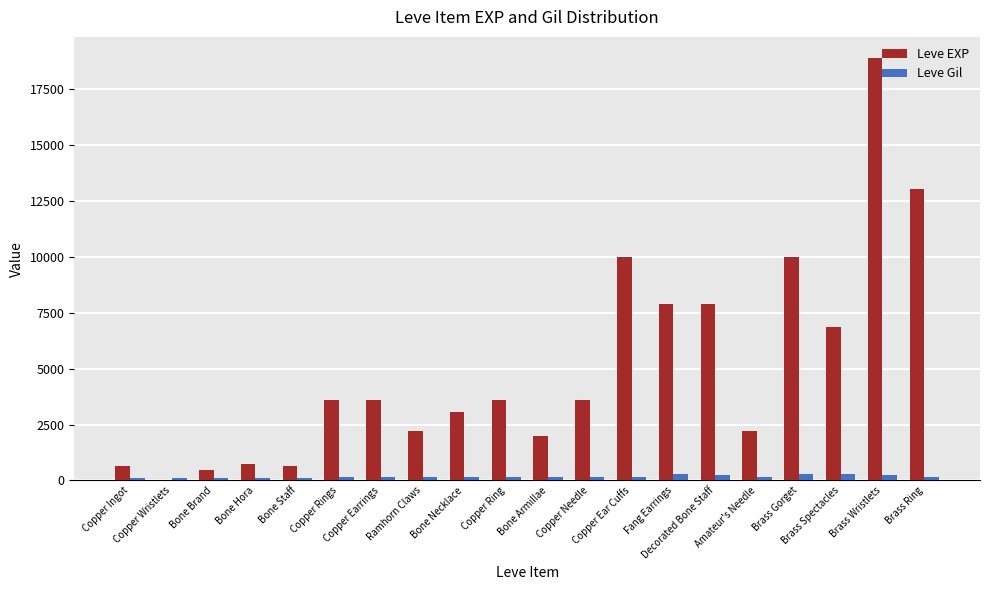

How many groups of bars are there?

20